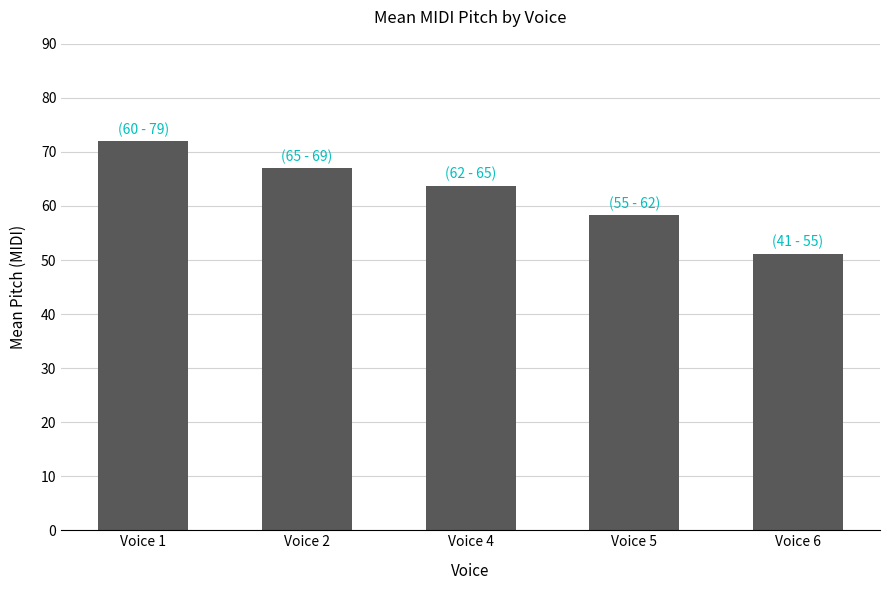

What is the value of the 1st bar from the left?

72.0